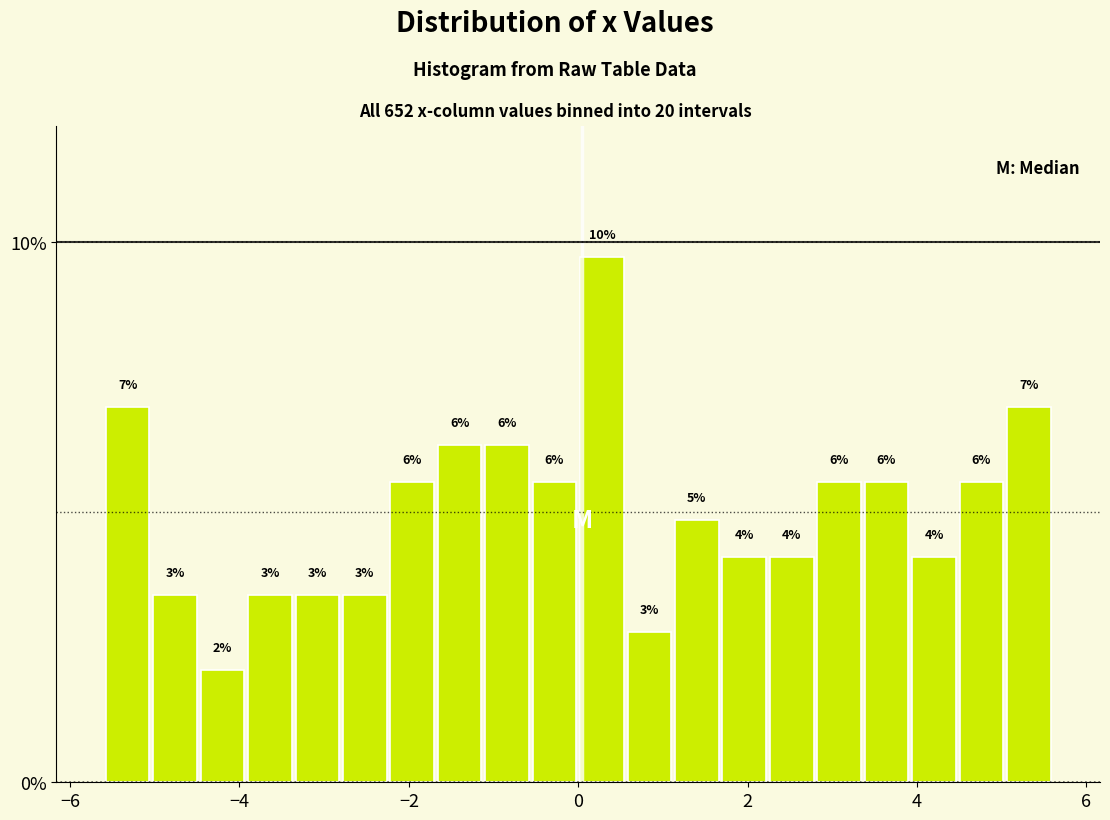

Around what value on the x-axis is the tallest bar? Give the approximate position of its centre, as read against the axis.

0.2